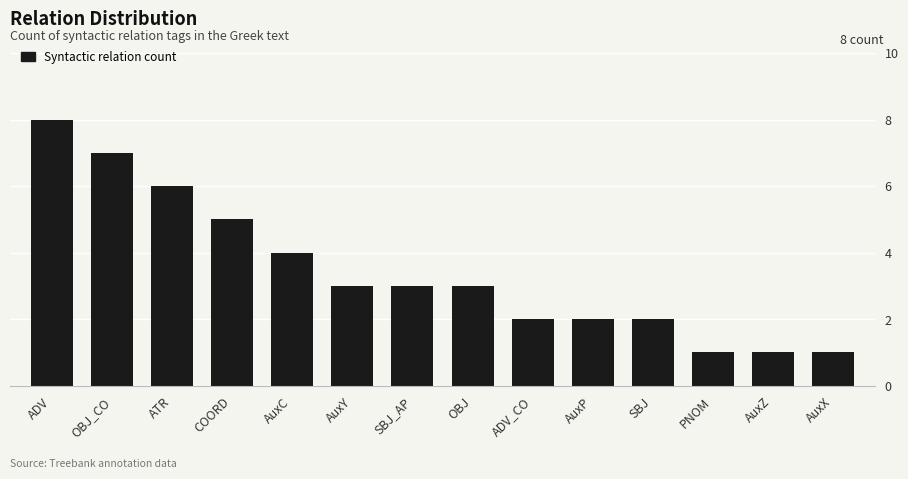

What position from the right is AuxX?

1